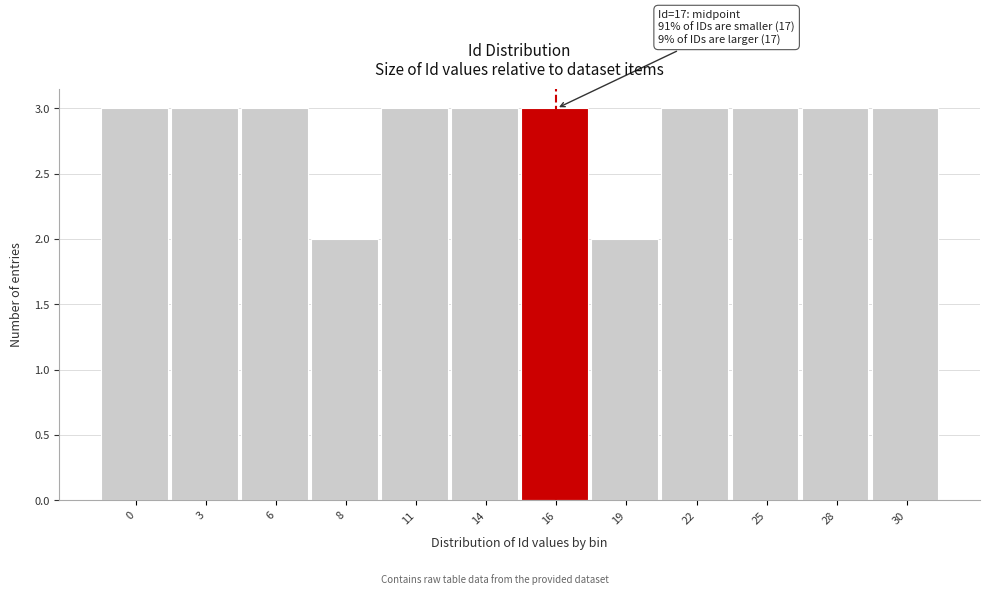

Reading left to right, what are all the values shown in this chart?

3	3	3	2	3	3	3	2	3	3	3	3